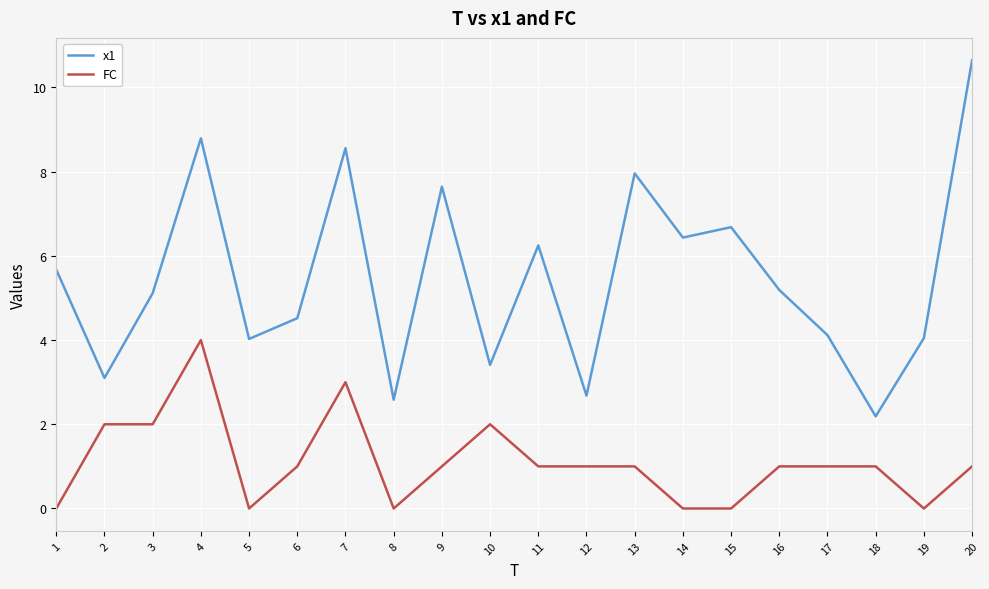

At how many categories does at least one series exceed 7?

5